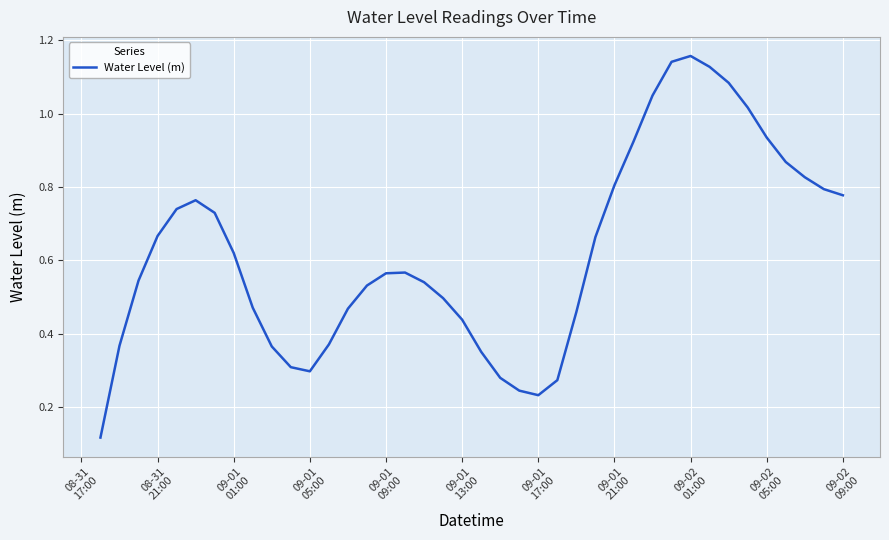

Reading left to right, extract all data points from this chart.

0.1	0.4	0.5	0.7	0.7	0.8	0.7	0.6	0.5	0.4	0.3	0.3	0.4	0.5	0.5	0.6	0.6	0.5	0.5	0.4	0.4	0.3	0.2	0.2	0.3	0.5	0.7	0.8	0.9	1.0	1.1	1.2	1.1	1.1	1.0	0.9	0.9	0.8	0.8	0.8